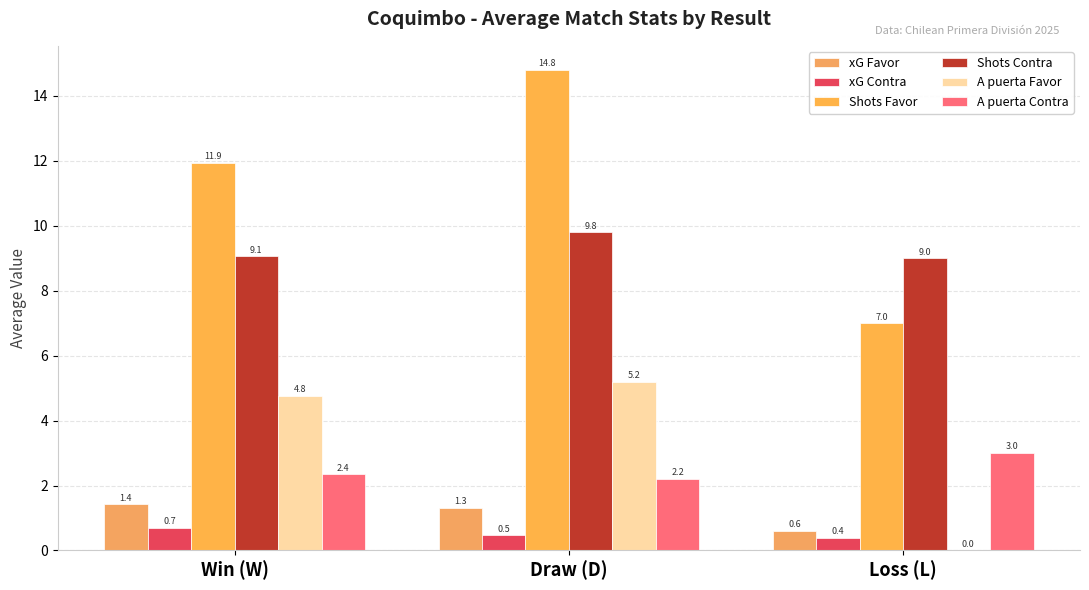

Which series has the largest total across all categories?

Shots Favor